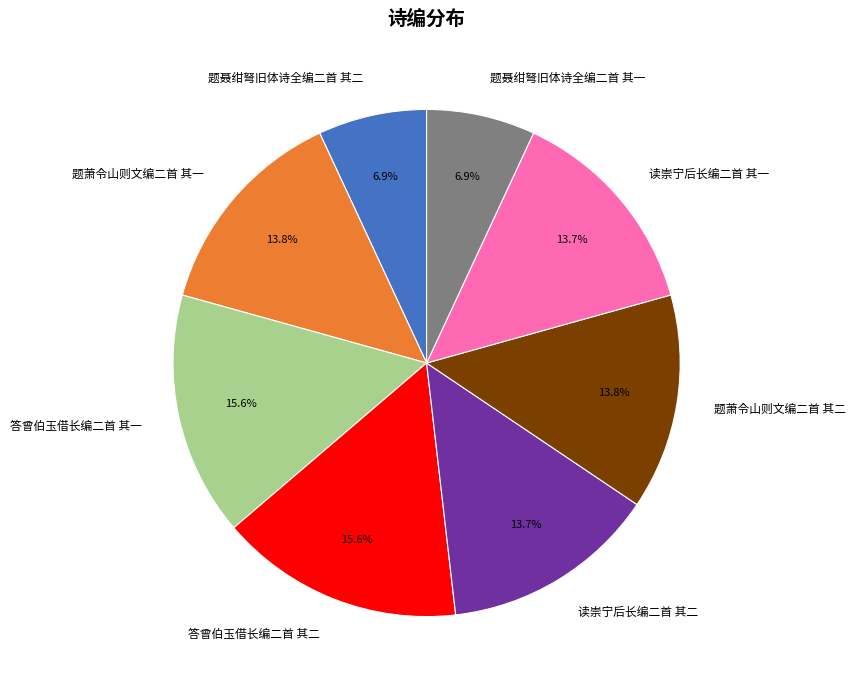

How many slices are in this pie chart?

8